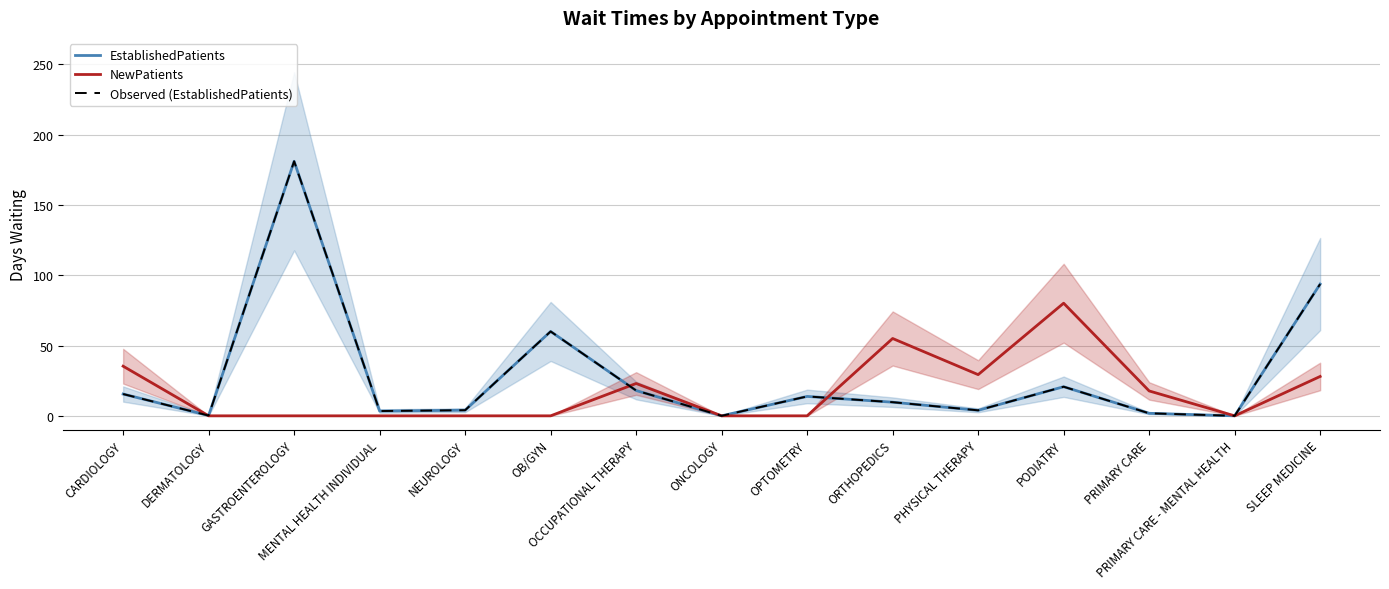

How many interior local valleys does the NewPatients series have?

2